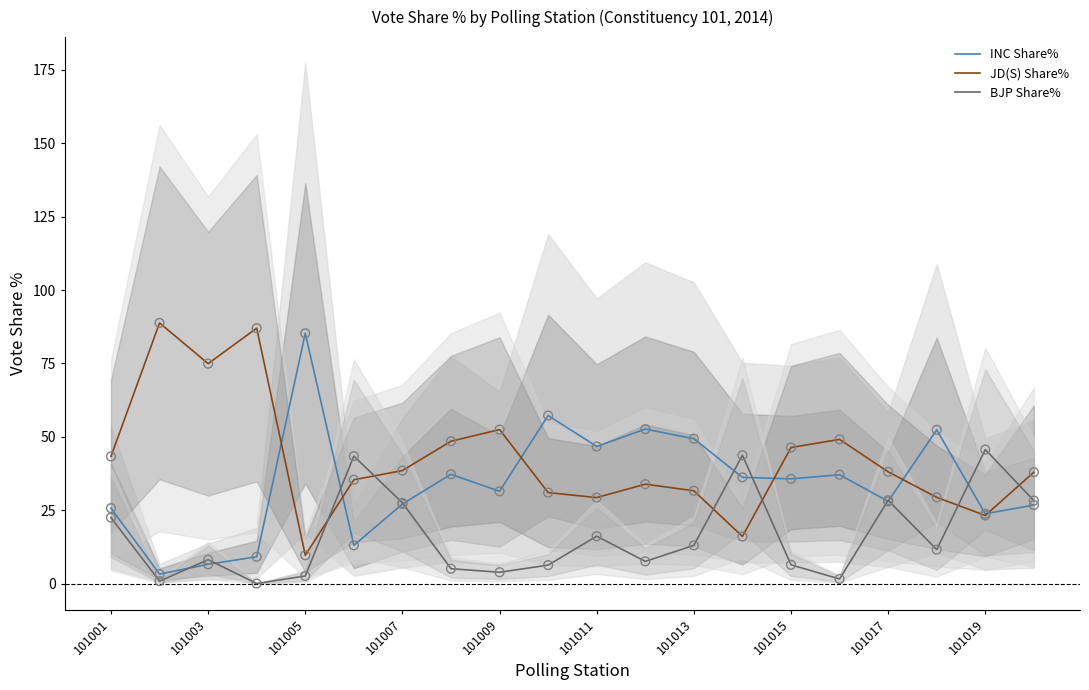

Which series has the widest spread of Y values?

INC Share%